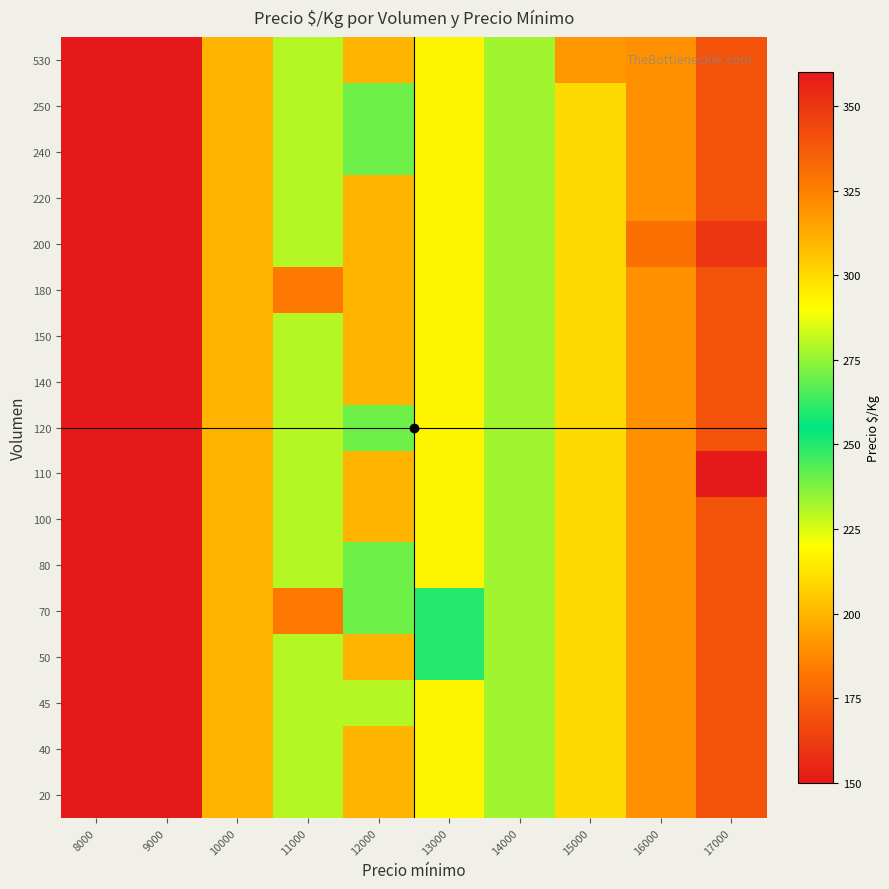

Which has a higher value, 12000 or 13000?

13000